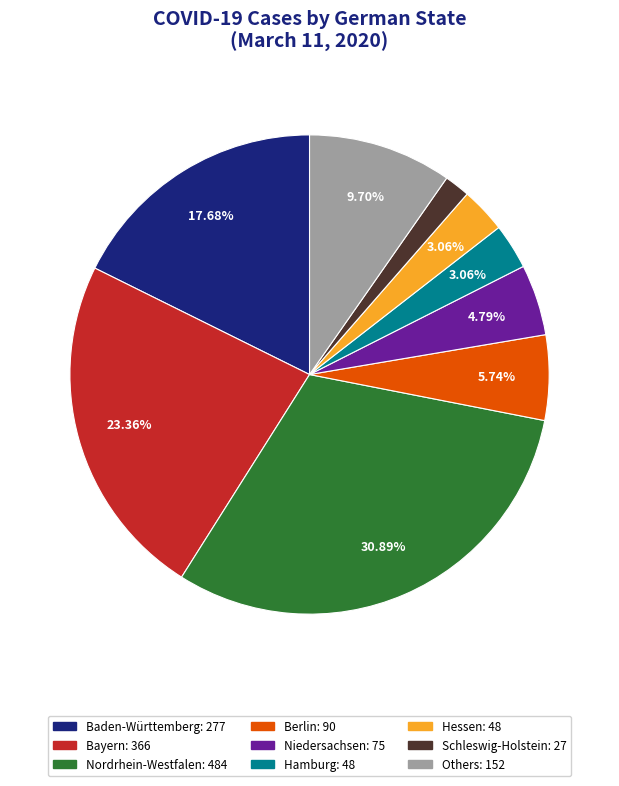

To the nearest percent, what is the average slice percentage?

11%